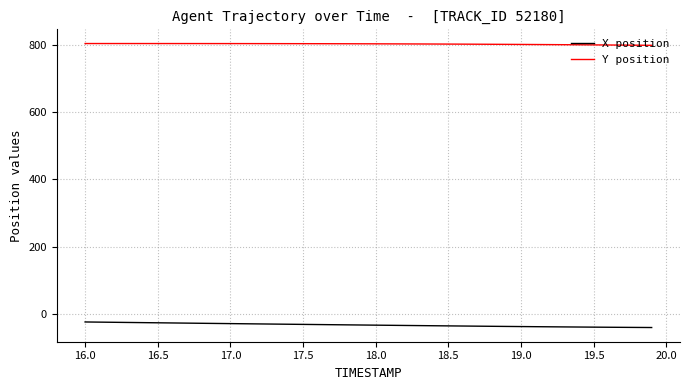

Which series has the largest total across all categories?

Y position